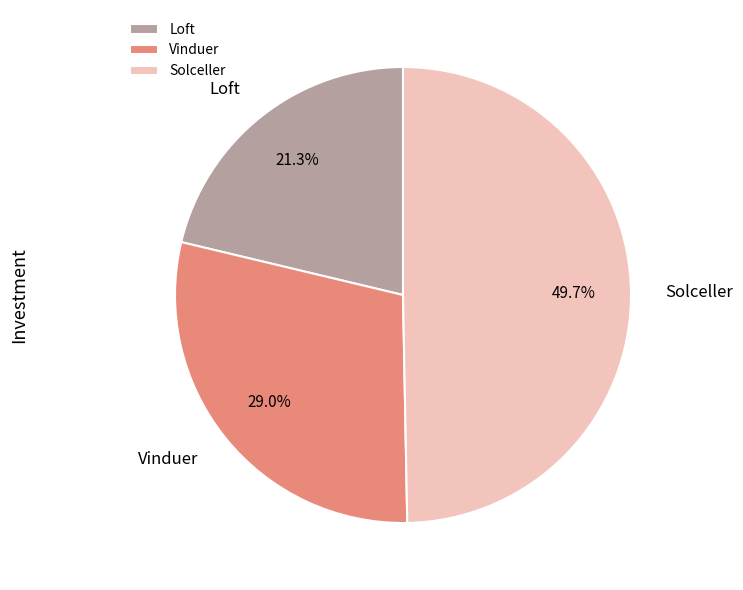

Between Loft and Vinduer, which is larger?

Vinduer